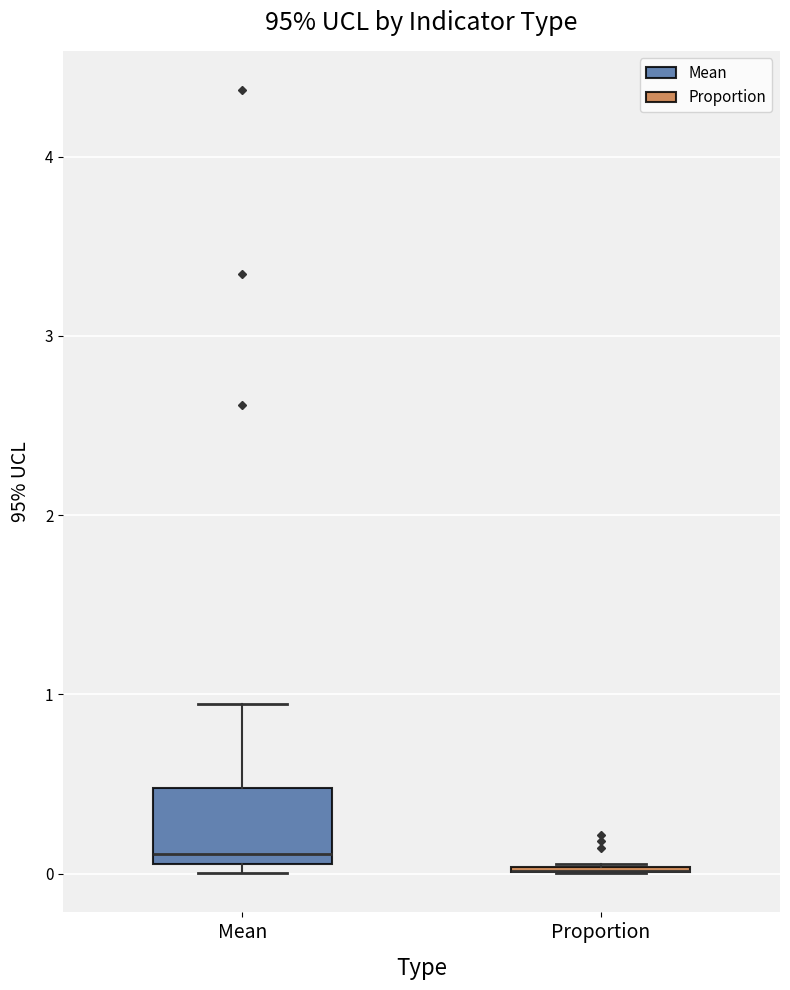

Reading left to right, transcribe this box plot: for each box, give where its median line is, the range the box spans, and where its two whiskers end, as read against the y-axis. The values are not printed on the chart, so give them approximately, as read against the axis.

Mean: median 0.1 (just above the box's lower edge), box 0.1 to 0.5, whiskers 0.0 to 0.9
Proportion: box collapsed to a line at 0.0, whiskers 0.0 to 0.1